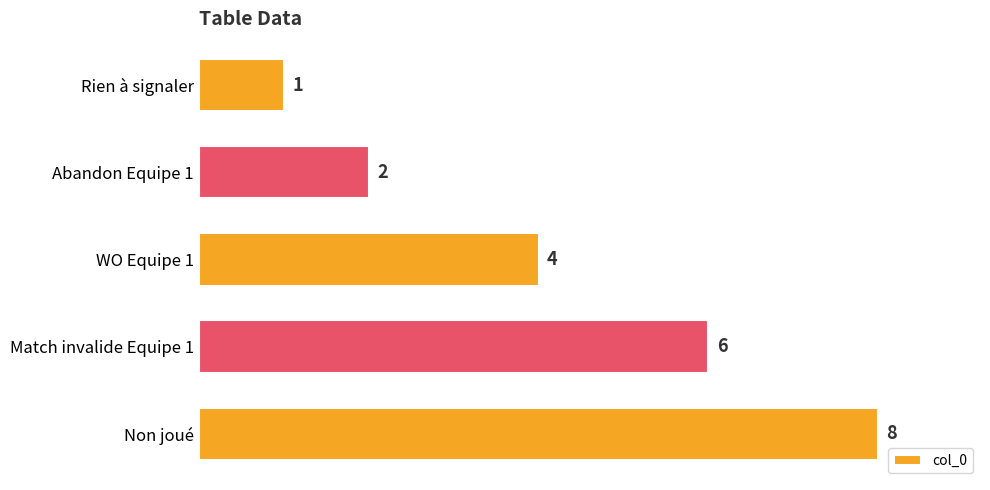

Reading top to bottom, what are all the values shown in this chart?

1	2	4	6	8